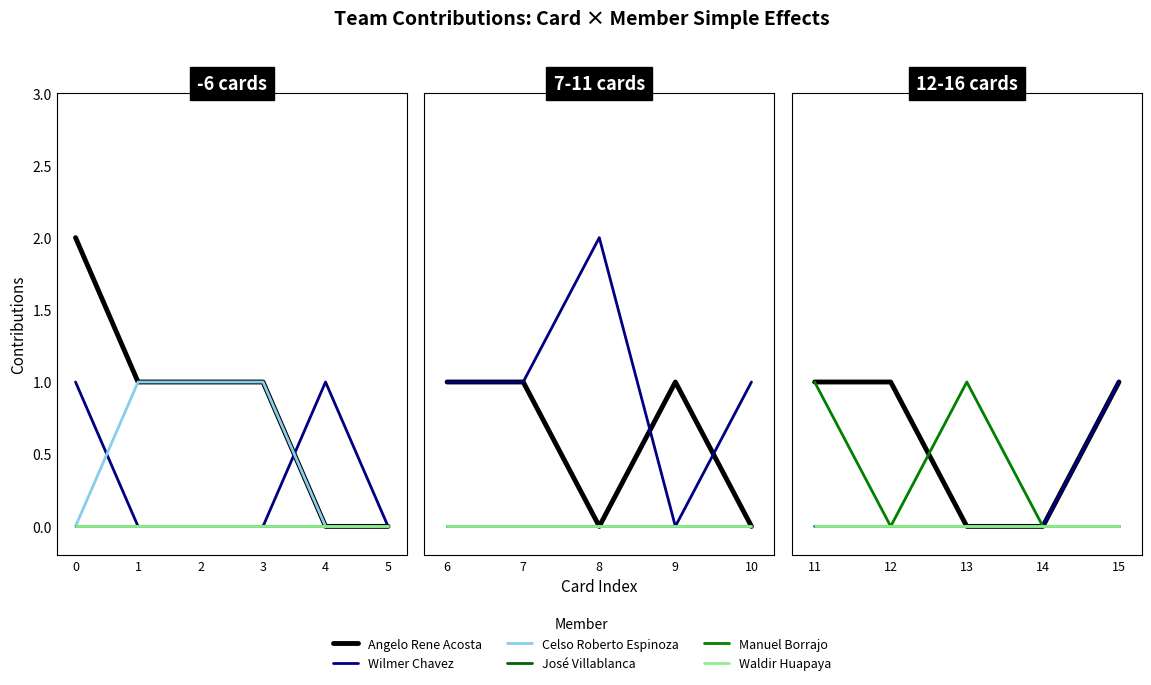

What is the difference between the Manuel Borrajo values at 11 and 14?

1